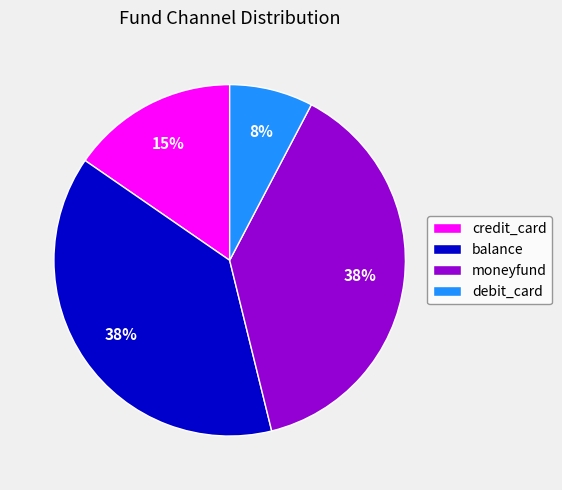

Do debit_card and moneyfund together represent more than half of the pie?

No